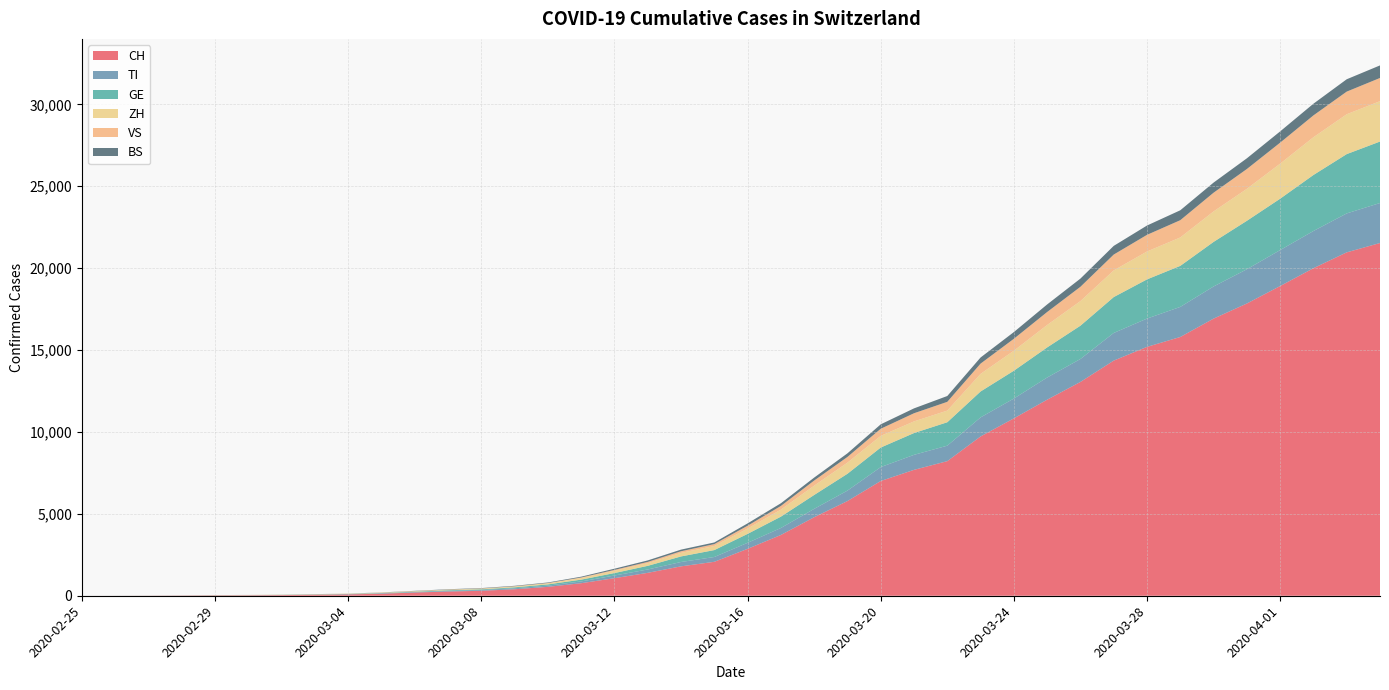

Reading left to right, extract all data points from this chart.

CH: 0	2	6	13	23	29	40	59	83	125	197	257	303	396	542	766	1072	1398	1795	2072	2864	3710	4793	5781	7005	7686	8217	9726	10830	11969	13053	14355	15194	15797	16919	17841	18907	19996	20964	21534
TI: 0	1	1	1	2	2	4	8	13	25	28	41	49	61	75	108	163	206	265	293	368	426	511	638	849	916	945	1162	1209	1354	1401	1688	1727	1837	1962	2091	2195	2271	2377	2442
GE: 0	1	1	4	8	9	10	13	14	17	25	38	40	56	76	109	150	222	340	423	544	692	848	1027	1194	1331	1430	1582	1699	1837	2033	2190	2393	2505	2721	2958	3137	3420	3621	3753
ZH: 0	0	2	2	6	7	10	13	15	23	29	34	40	49	62	101	140	163	218	250	326	429	568	679	711	711	711	1074	1222	1369	1501	1628	1702	1734	1860	1951	2140	2304	2432	2465
VS: 0	0	0	1	1	2	3	3	4	5	6	7	12	17	22	30	53	76	98	115	172	225	312	349	436	498	535	628	728	793	874	968	1017	1055	1144	1211	1282	1334	1383	1416
BS: 0	0	1	1	1	1	1	3	3	8	15	21	24	28	33	49	73	92	100	0	143	164	181	220	270	297	356	374	410	462	501	530	569	605	617	653	687	714	754	767